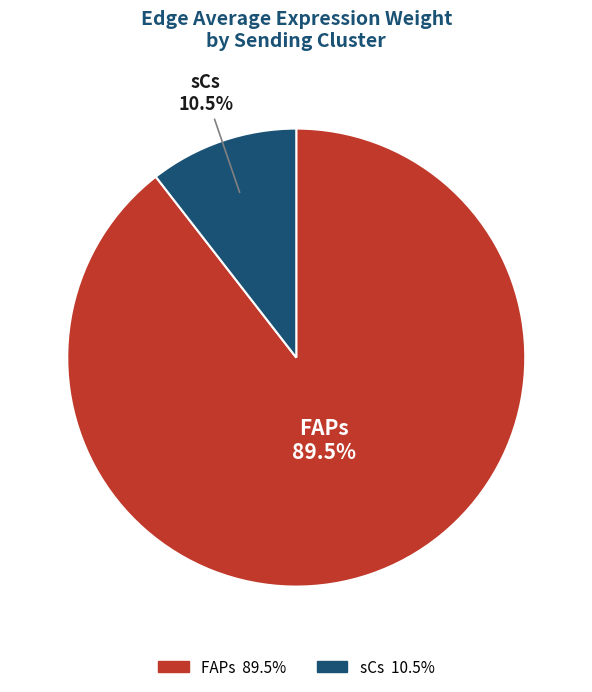

True or false: sCs accounts for 22% of the total.

False